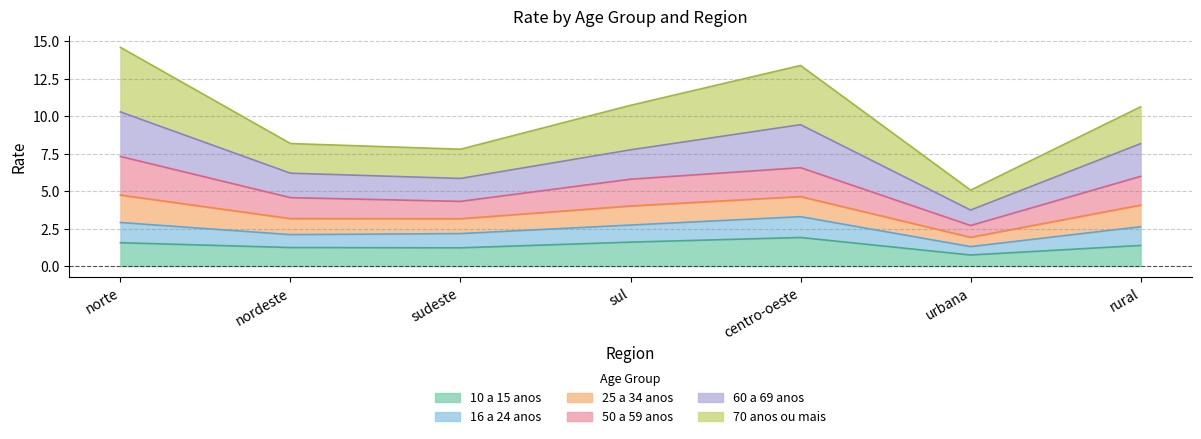

True or false: 10 a 15 anos has a value of 2.3 at sul.

False